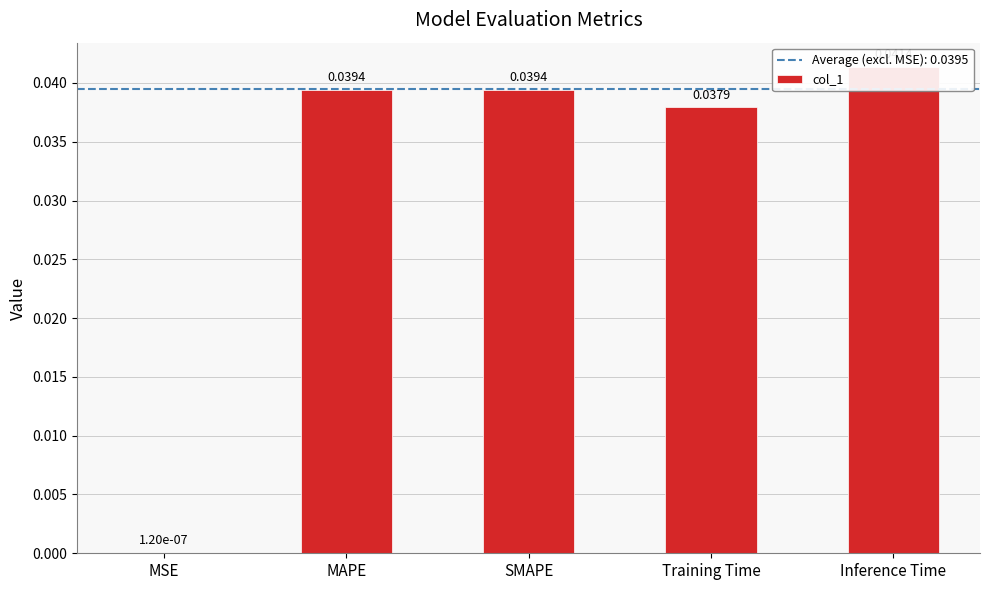

Rank the categories by value from lowest to highest.

MSE, Training Time, MAPE, SMAPE, Inference Time